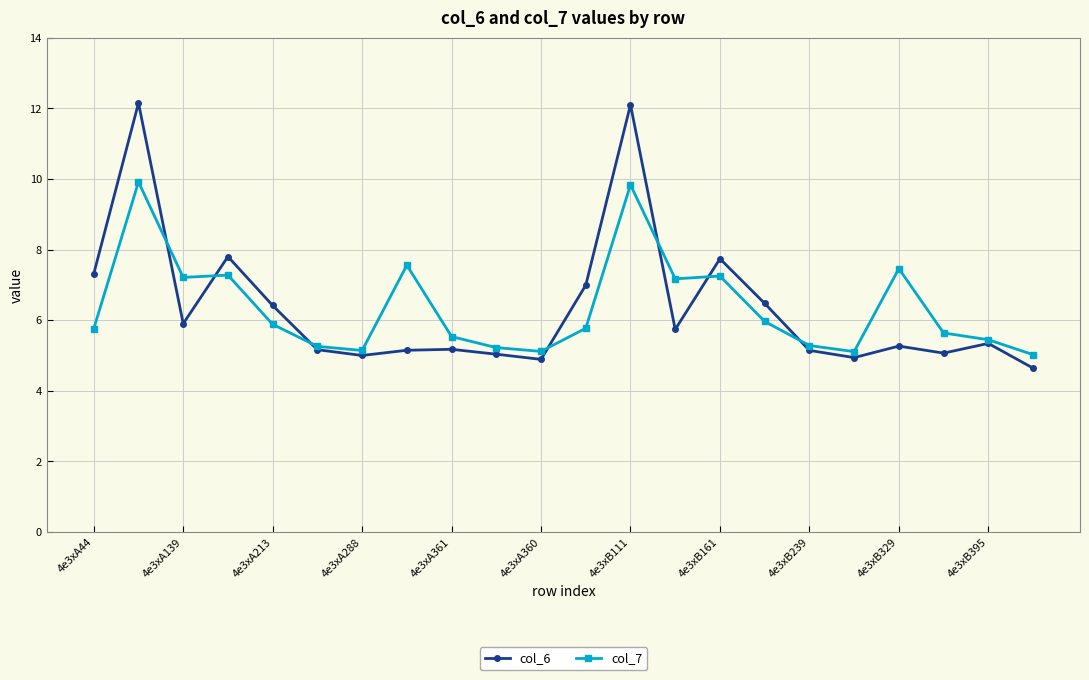

List the series in order of their peak value, highest first.

col_6, col_7